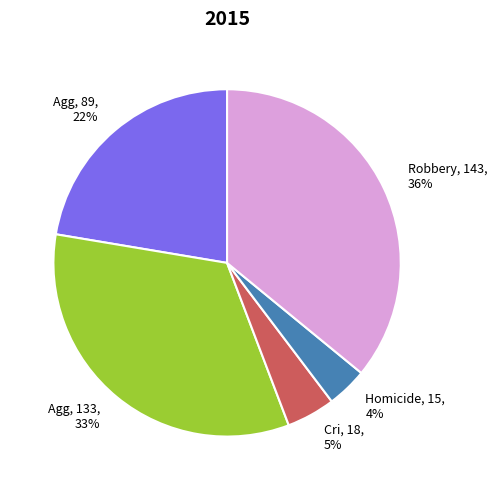

Does any single category account for the majority?

No